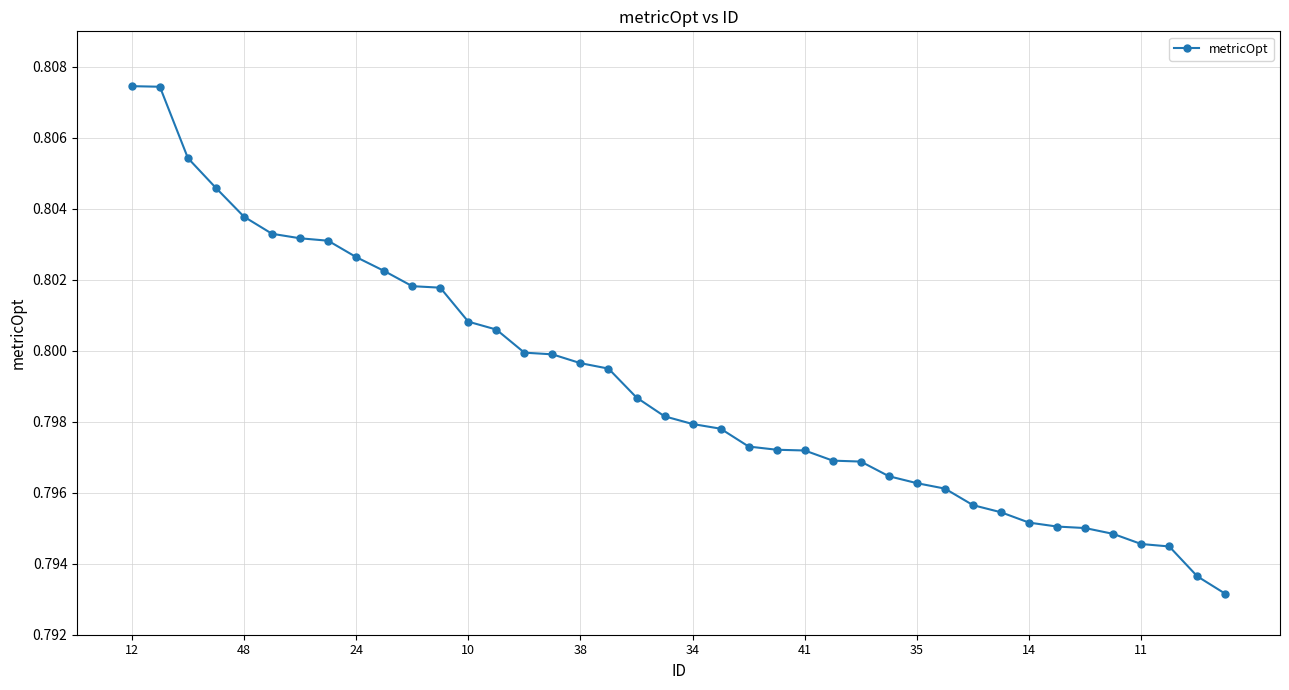

How many values are between 0 and 1?

40